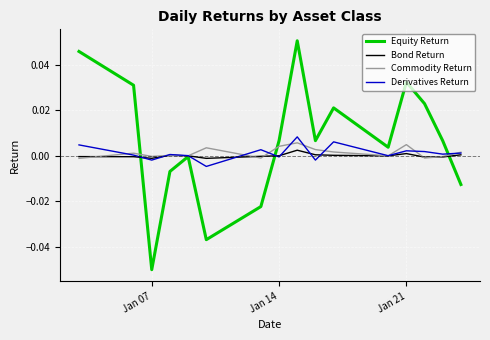

Which series has the largest total across all categories?

Equity Return